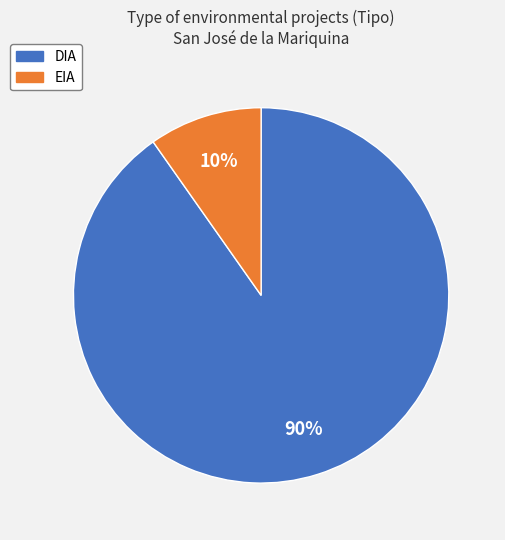

How many slices are in this pie chart?

2